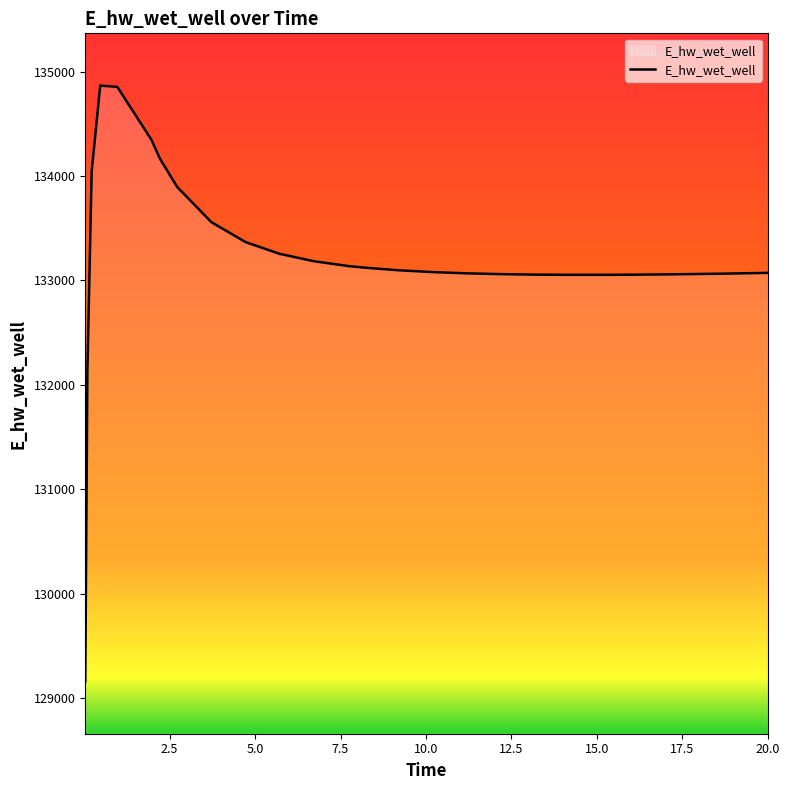

What is the difference between the maximum and minimum values?

5707.0